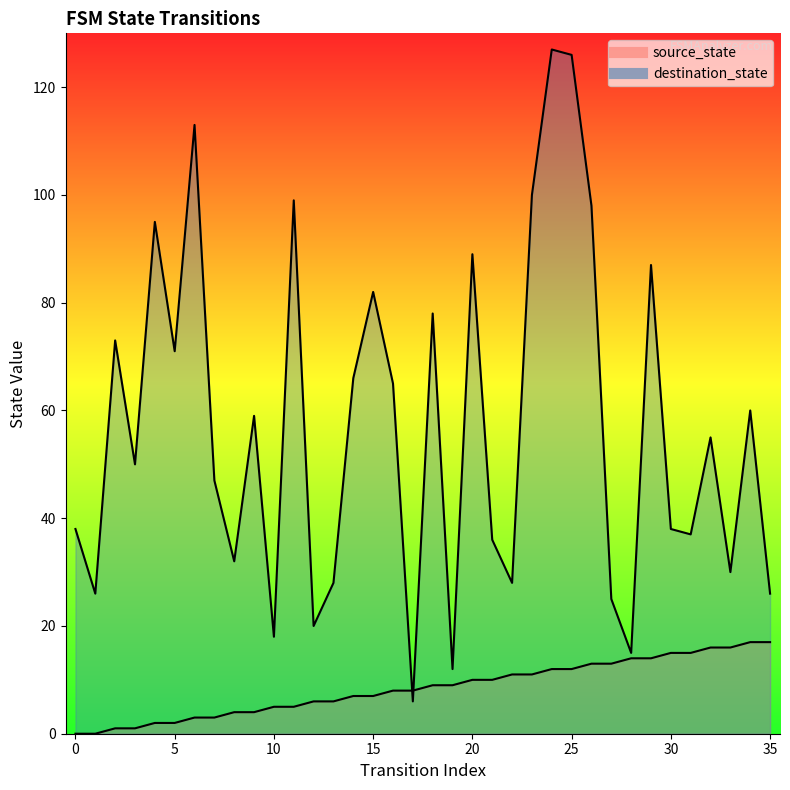

Between 13 and 30, which series saw the biggest shift?

destination_state